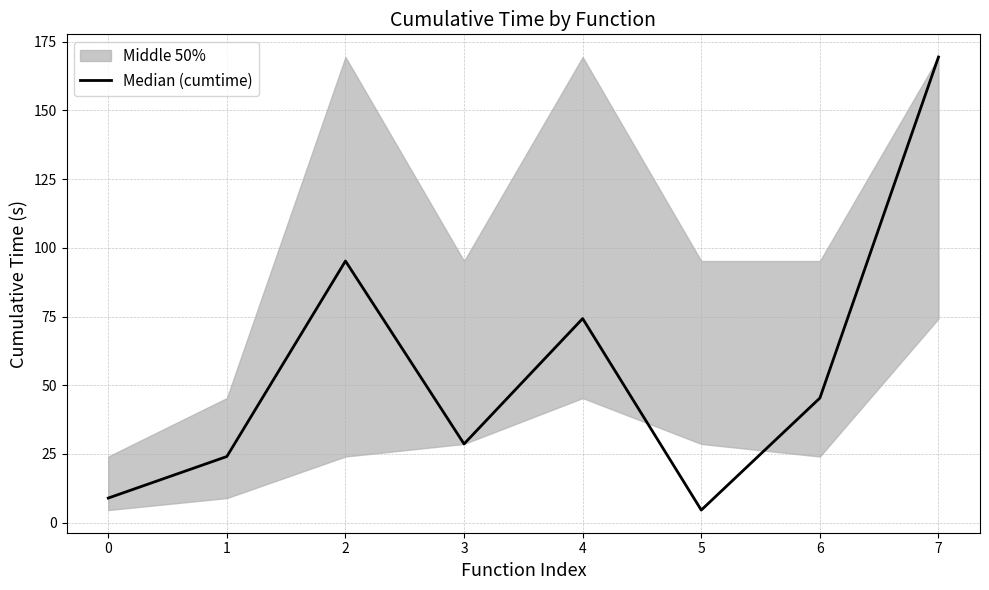

Is it true that the value at 1 is 34.2?

False